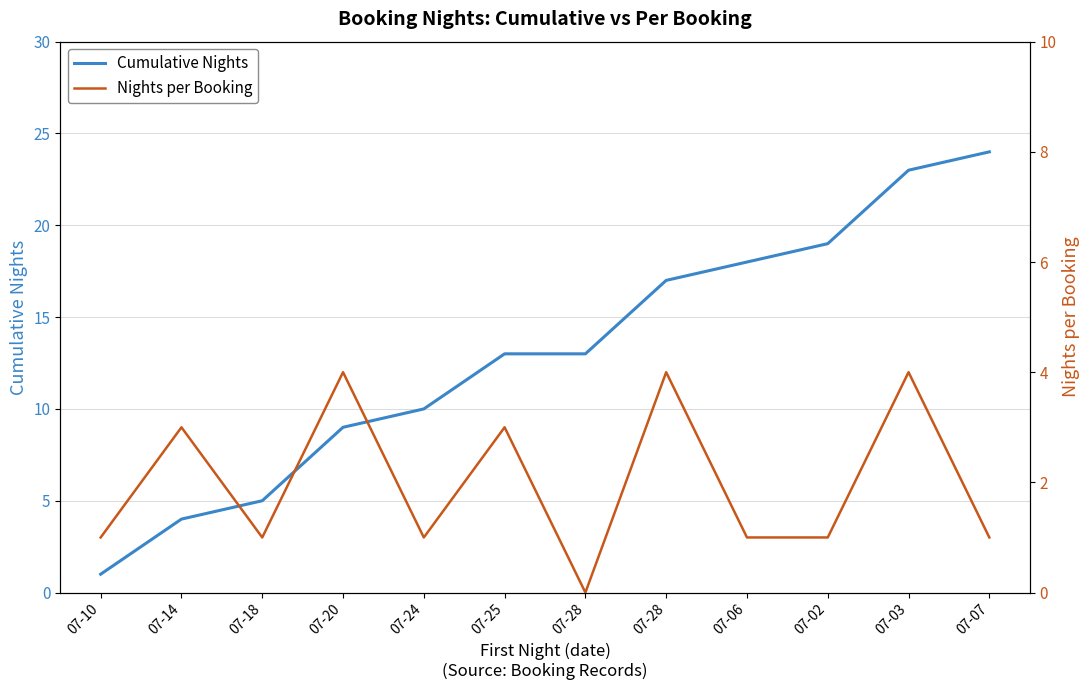

At which category is the sum across all series the highest?

07-03